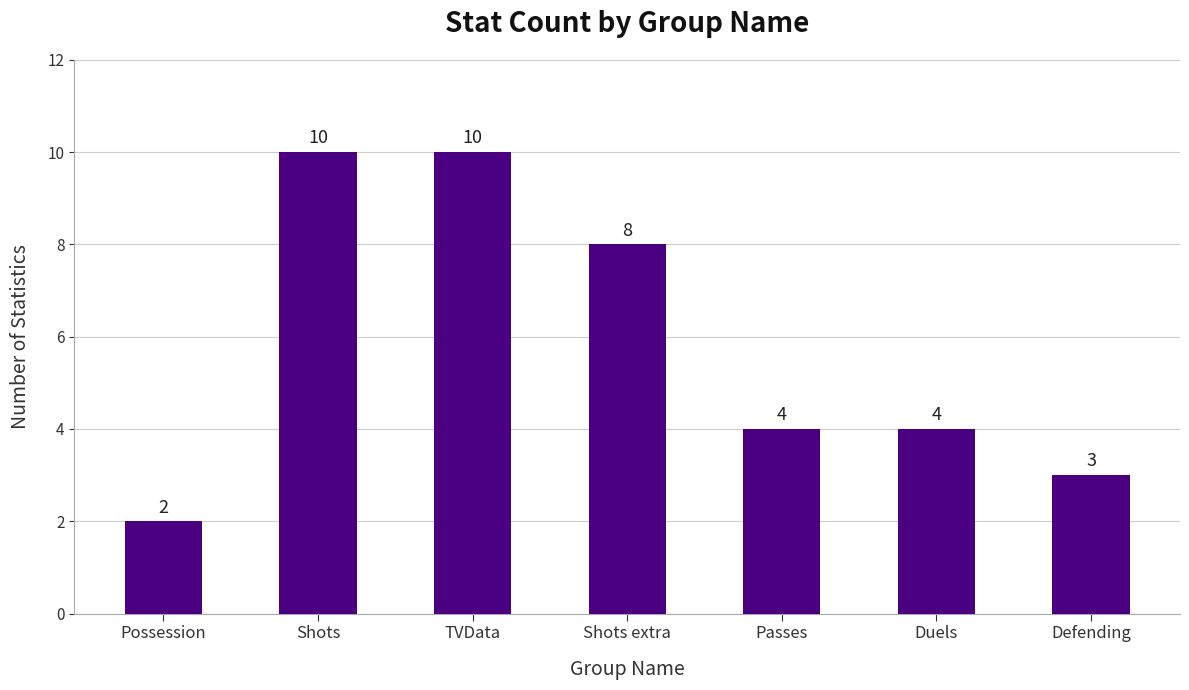

What is the label of the 2nd bar from the right?

Duels